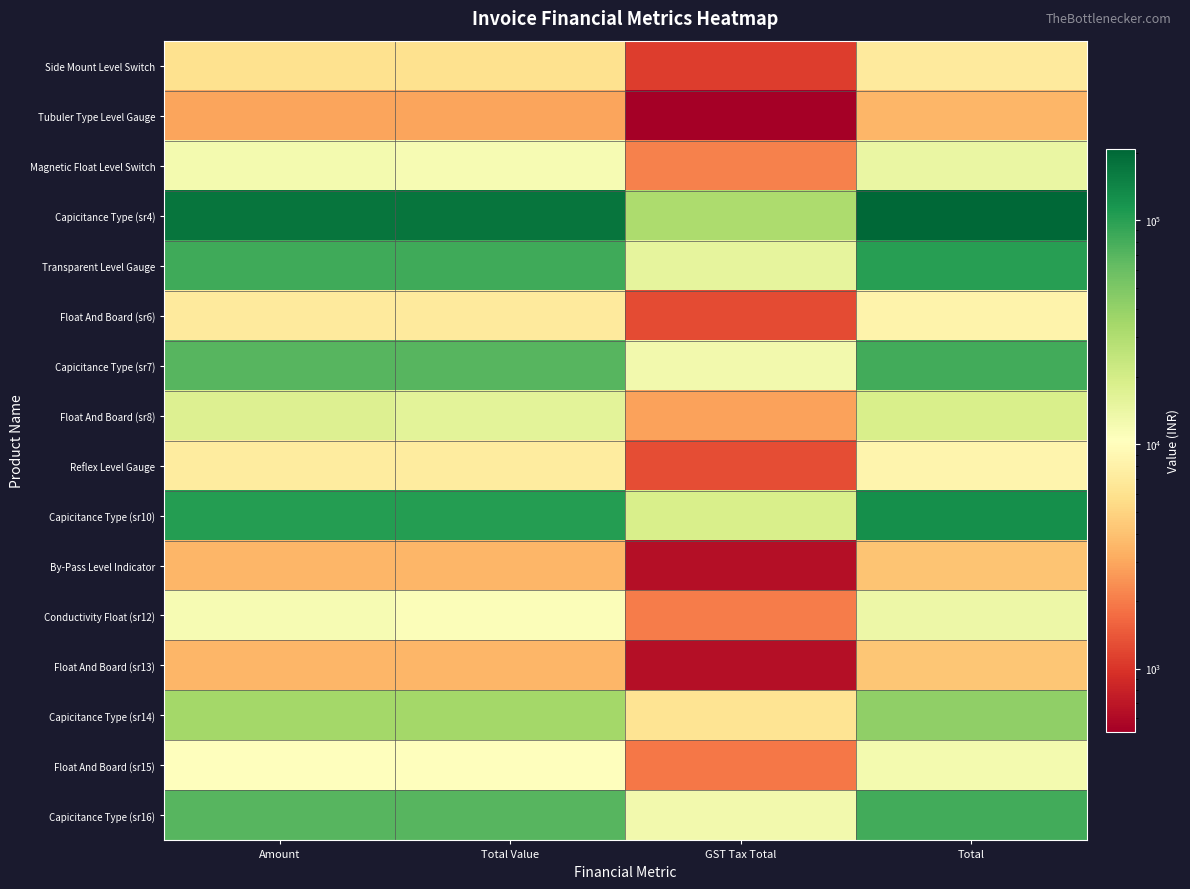

Which series has the largest range (max minus min)?

Capicitance Type (sr4)